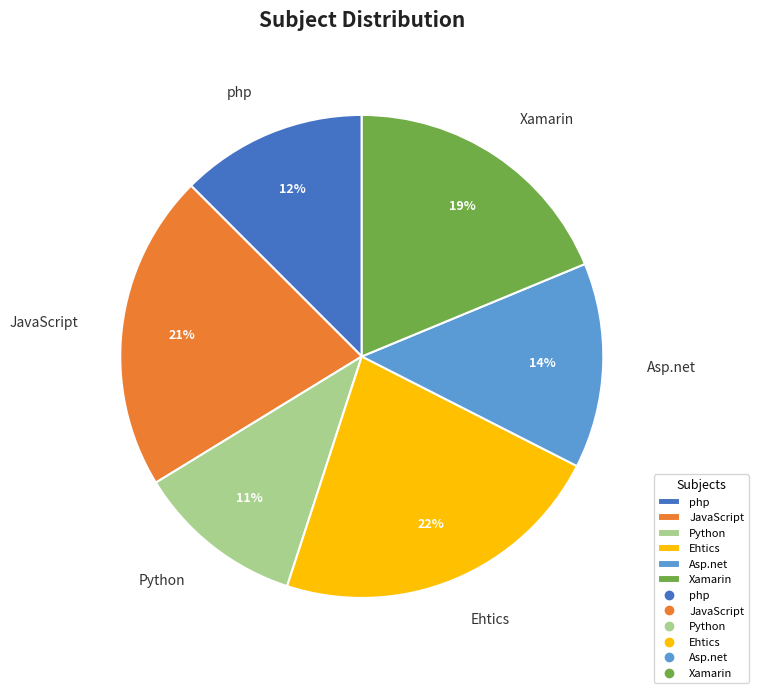

To the nearest percent, what is the average slice percentage?

17%